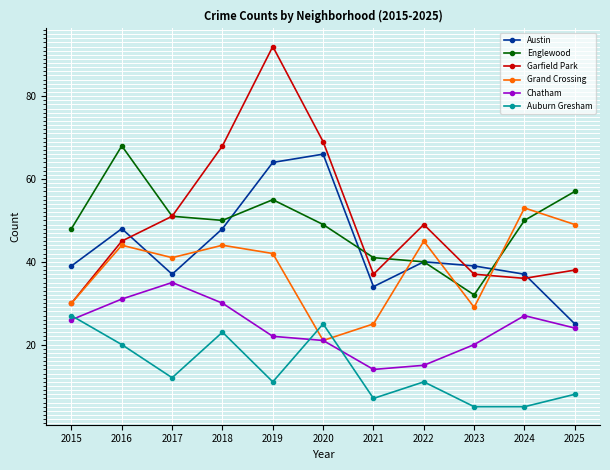

True or false: Grand Crossing and Auburn Gresham cross at least once.

True